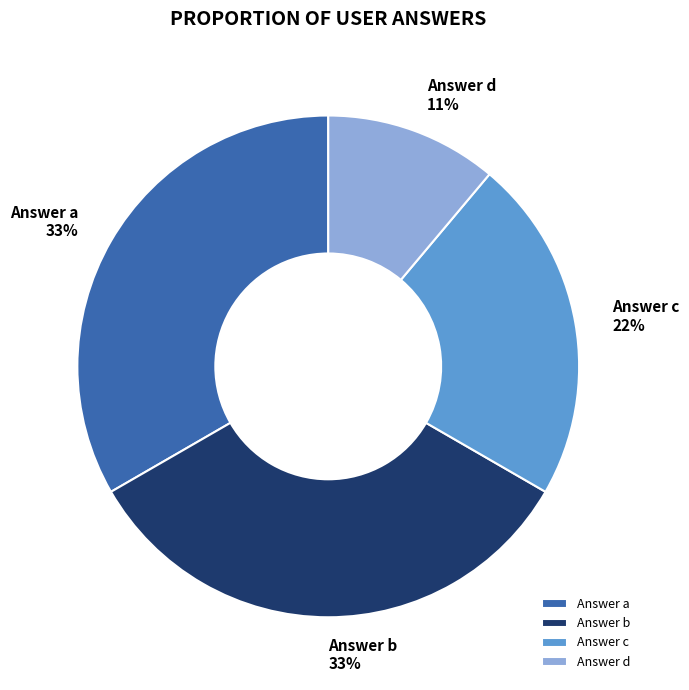

True or false: Answer c accounts for 12% of the total.

False